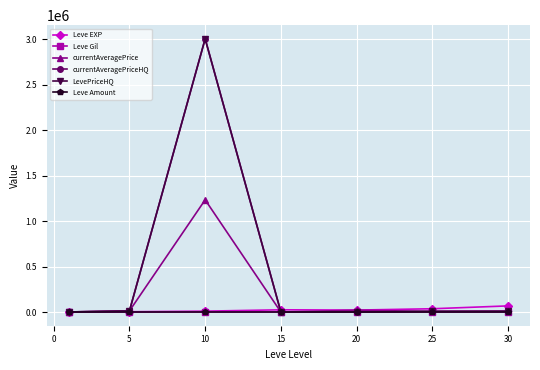

True or false: currentAveragePriceHQ and Leve EXP cross at least once.

True